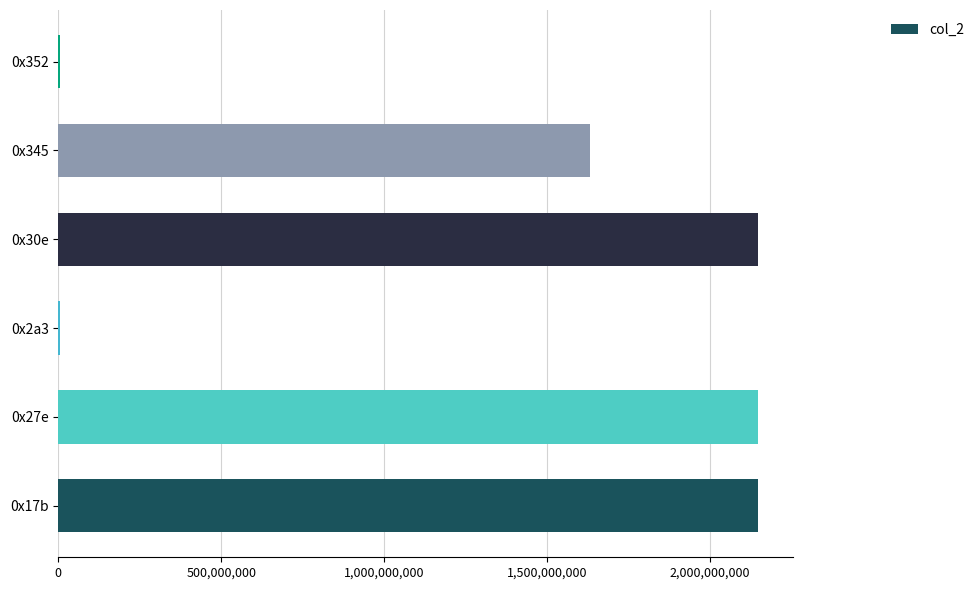

What is the sum of all values?

8080312772